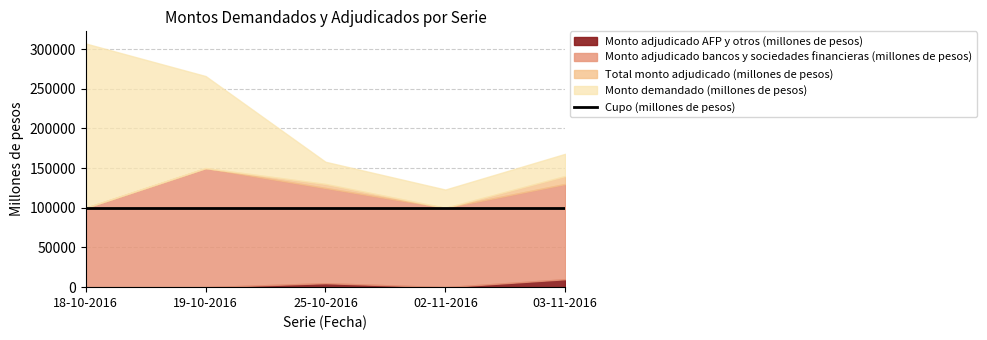

What is the label of the 4th point from the left?

02-11-2016